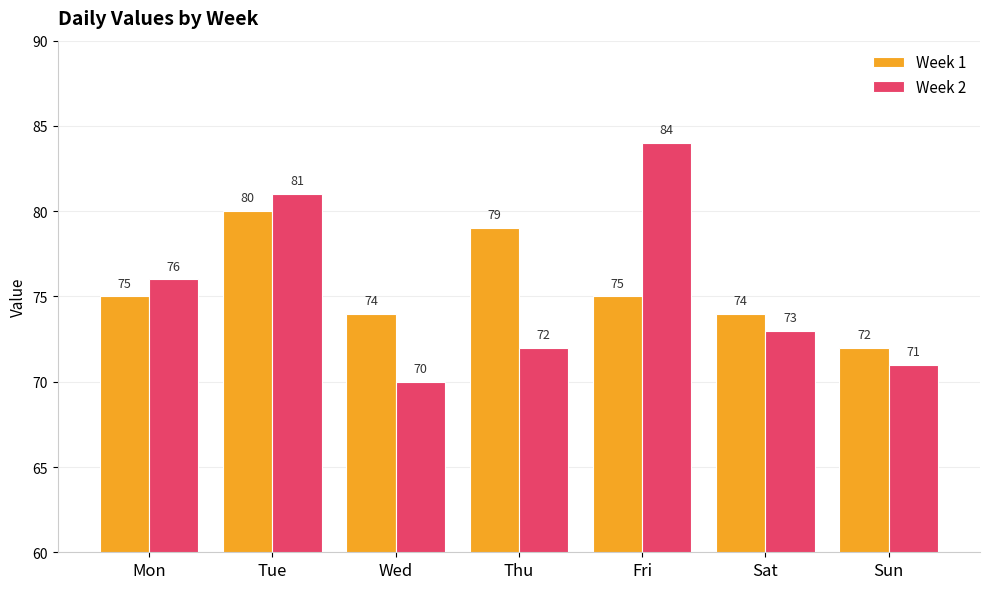

Reading left to right, what are all the values shown in this chart?

Week 1: Mon=75	Tue=80	Wed=74	Thu=79	Fri=75	Sat=74	Sun=72
Week 2: Mon=76	Tue=81	Wed=70	Thu=72	Fri=84	Sat=73	Sun=71